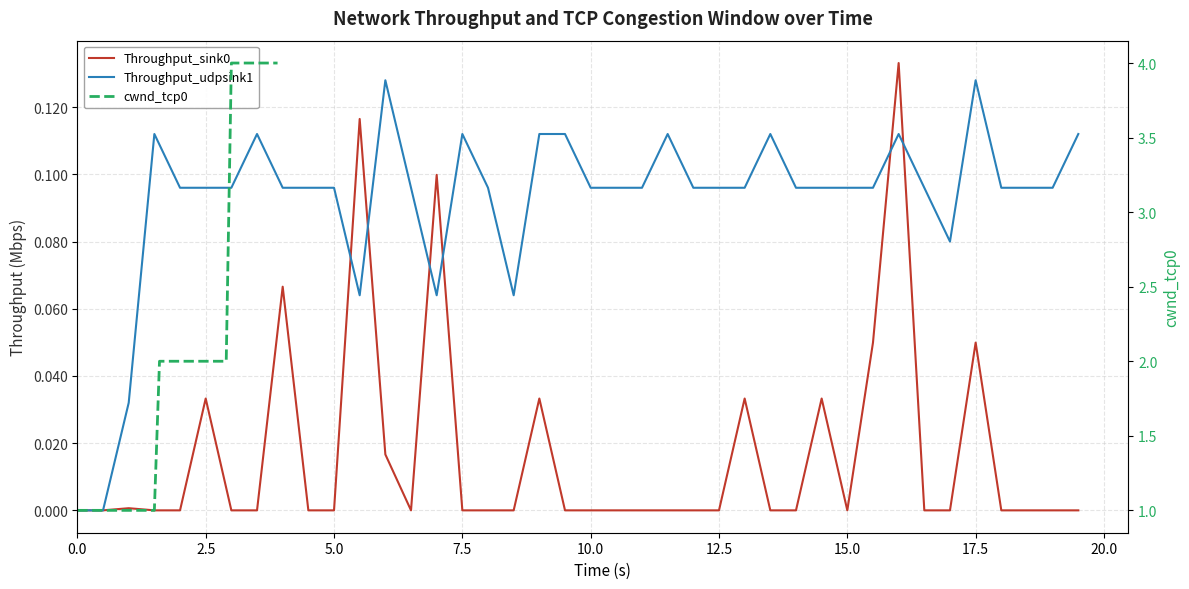

How many values in Throughput_sink0 are above zero?

12